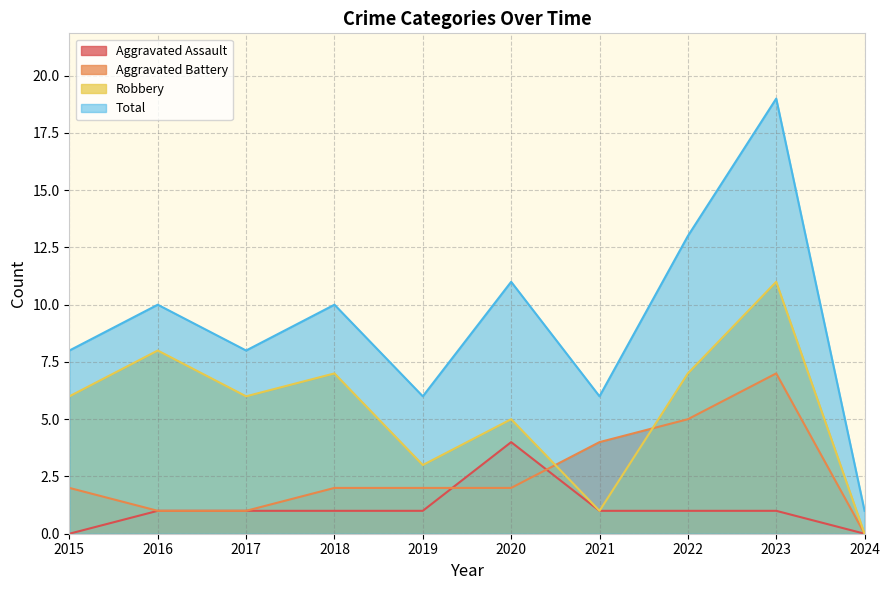

What is the difference between the maximum and second lowest values in the Robbery series?

10